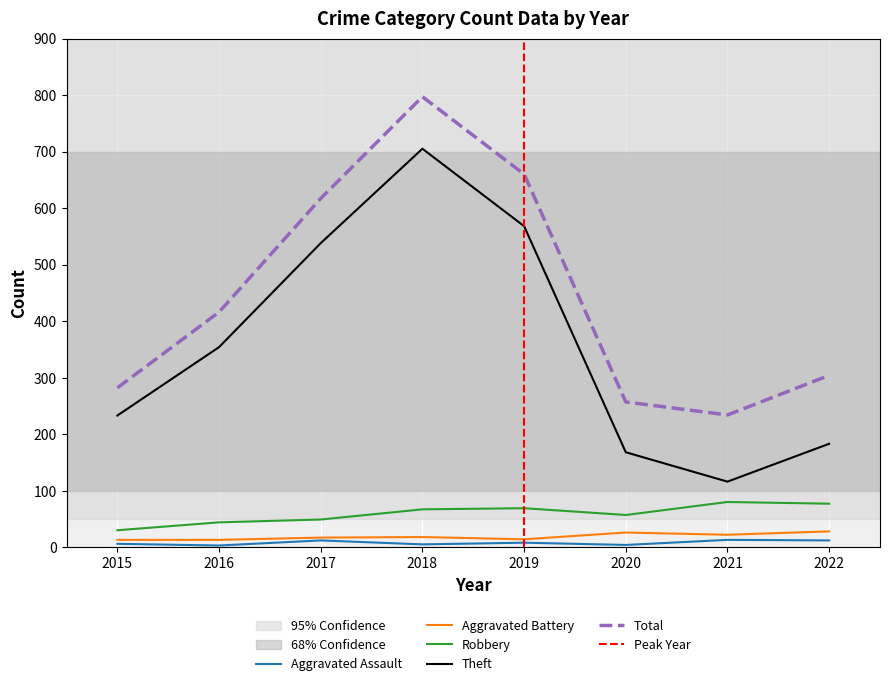

Rank the series at 2015 from highest to lowest value.

Total, Theft, Robbery, Aggravated Battery, Aggravated Assault